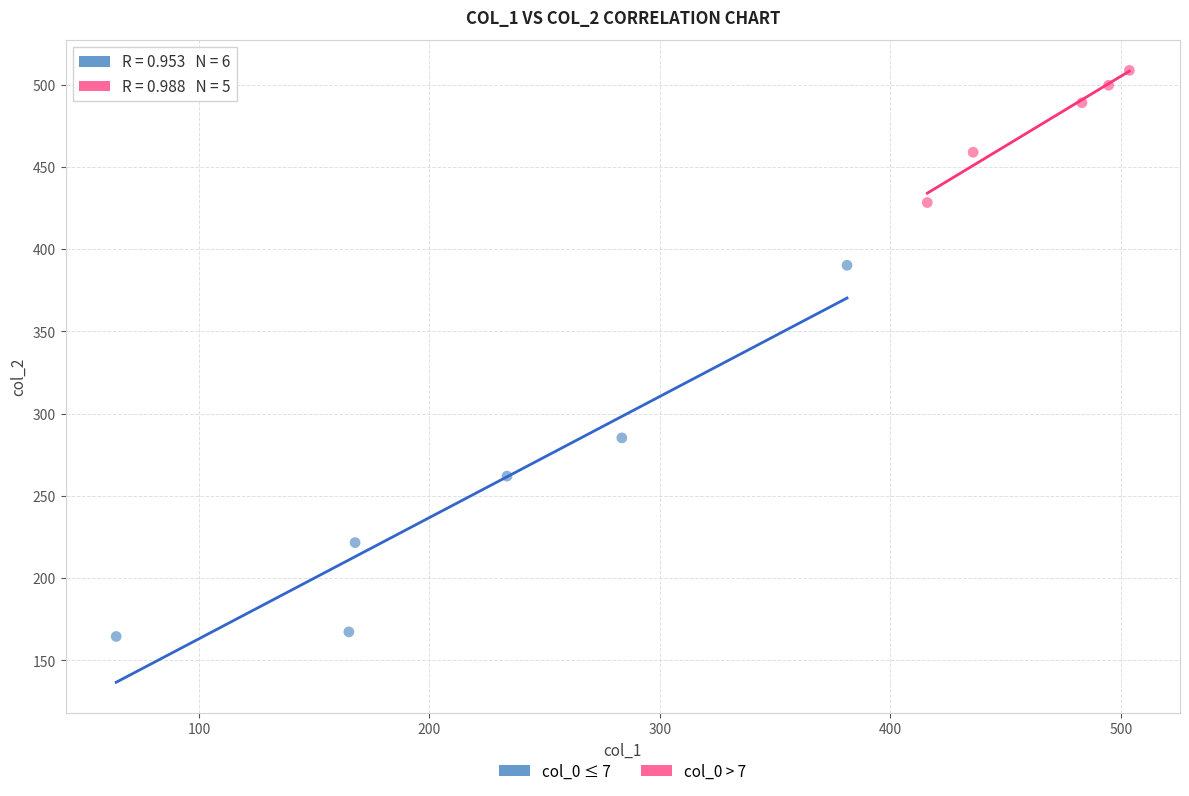

Which series has the widest spread of Y values?

col_0 ≤ 7